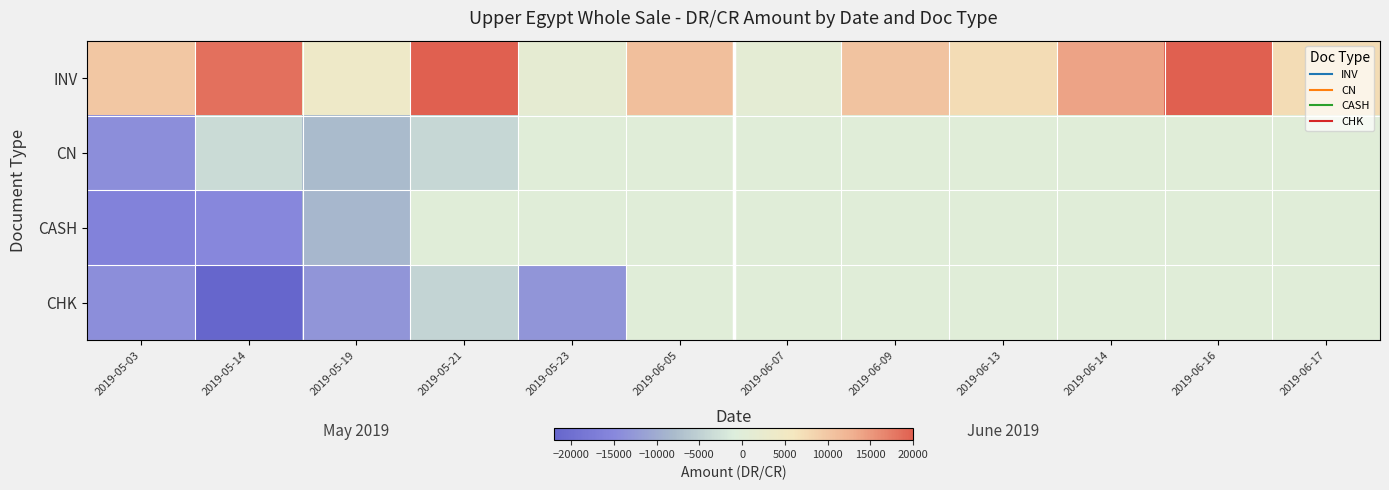

Count the number of data series in this chart.

4